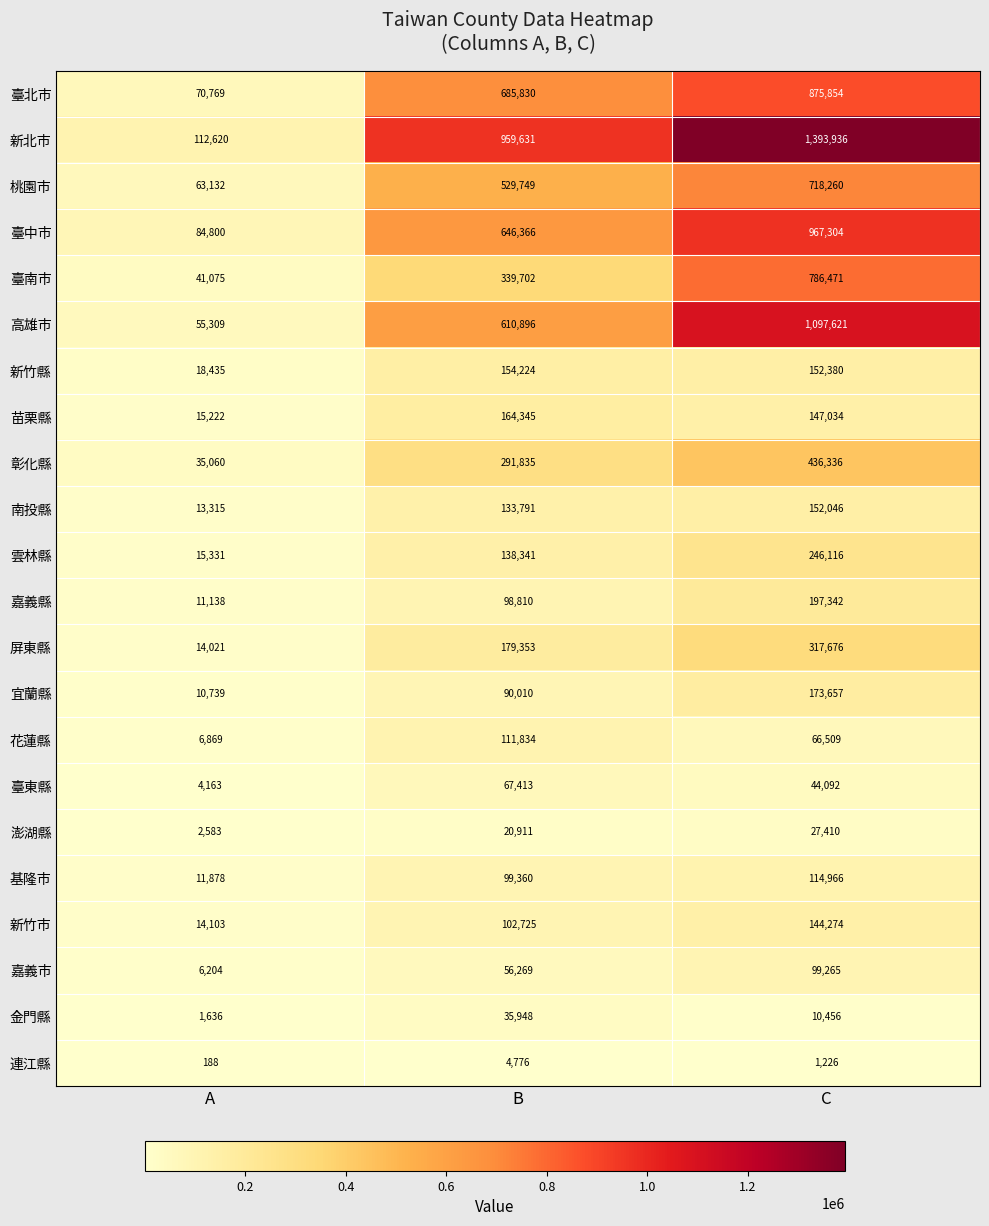

What is the maximum value shown in the chart?

1393936